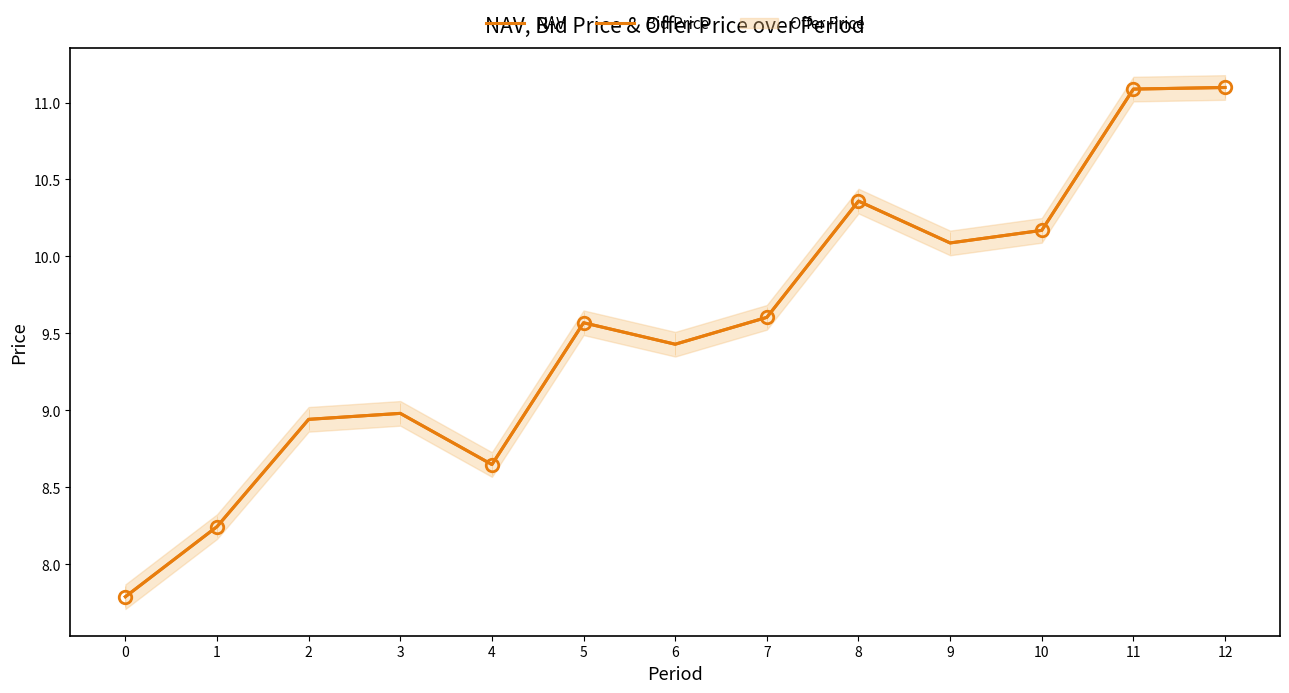

Reading right to left, what are all the values shown in this chart?

NAV: 11.1	11.1	10.2	10.1	10.4	9.6	9.4	9.6	8.6	9.0	8.9	8.2	7.8
Bid Price: 11.1	11.1	10.2	10.1	10.4	9.6	9.4	9.6	8.6	9.0	8.9	8.2	7.8